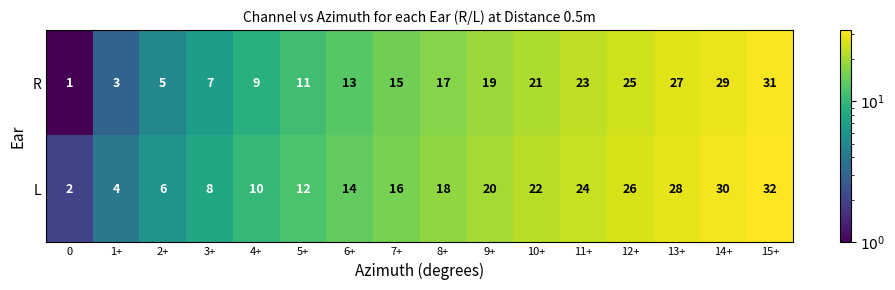

What is the difference between the L values at 9+ and 2+?

14